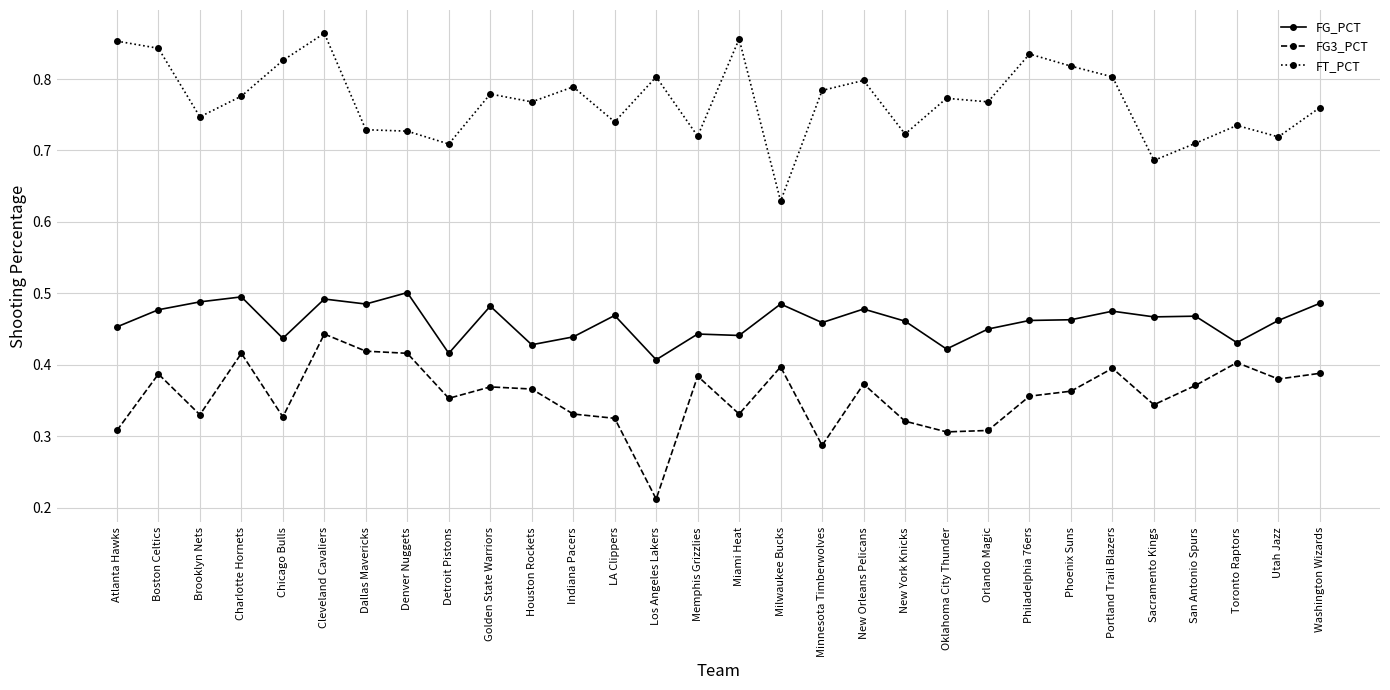

What is the sum of all FG_PCT values?

13.8